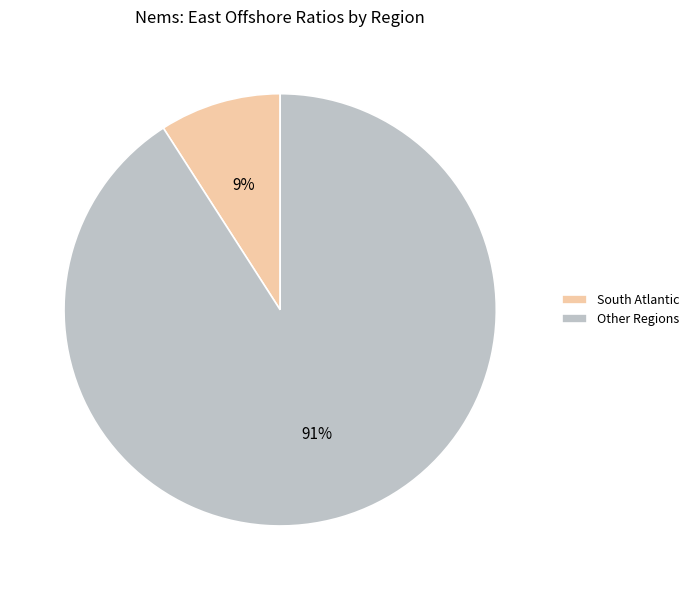

Which slice represents more than half of the pie?

Other Regions